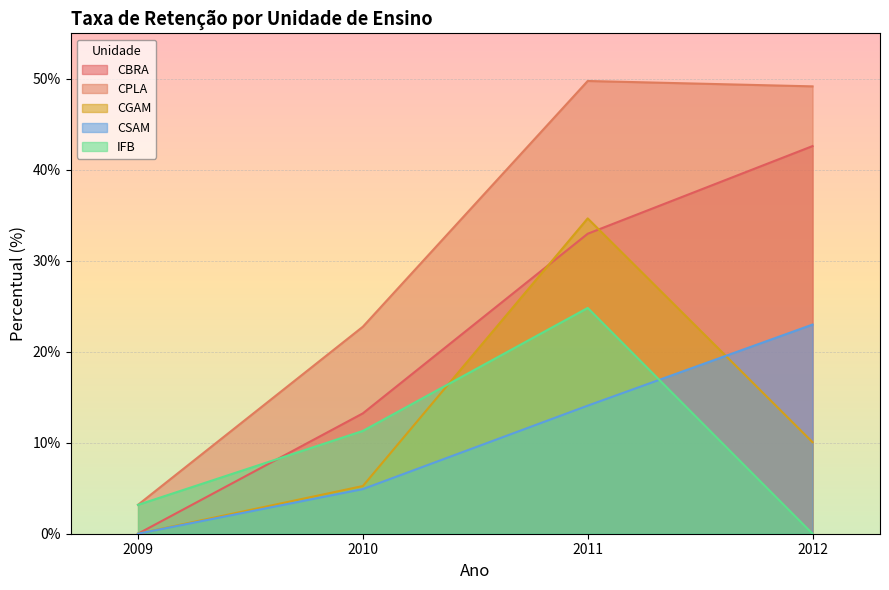

What is the total value across all series at 2010?

57.4